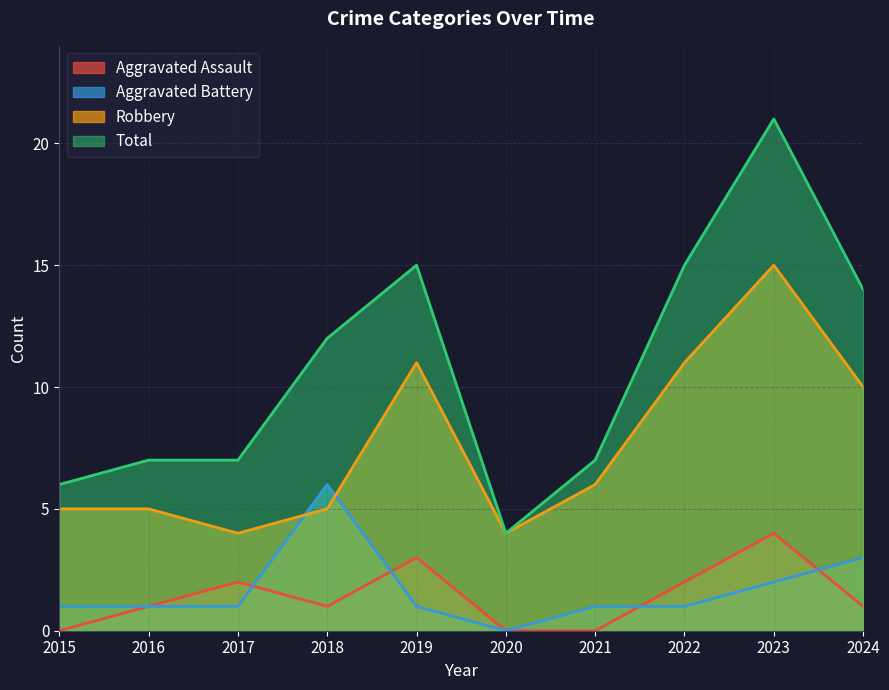

Rank the series at 2019 from lowest to highest value.

Aggravated Battery, Aggravated Assault, Robbery, Total